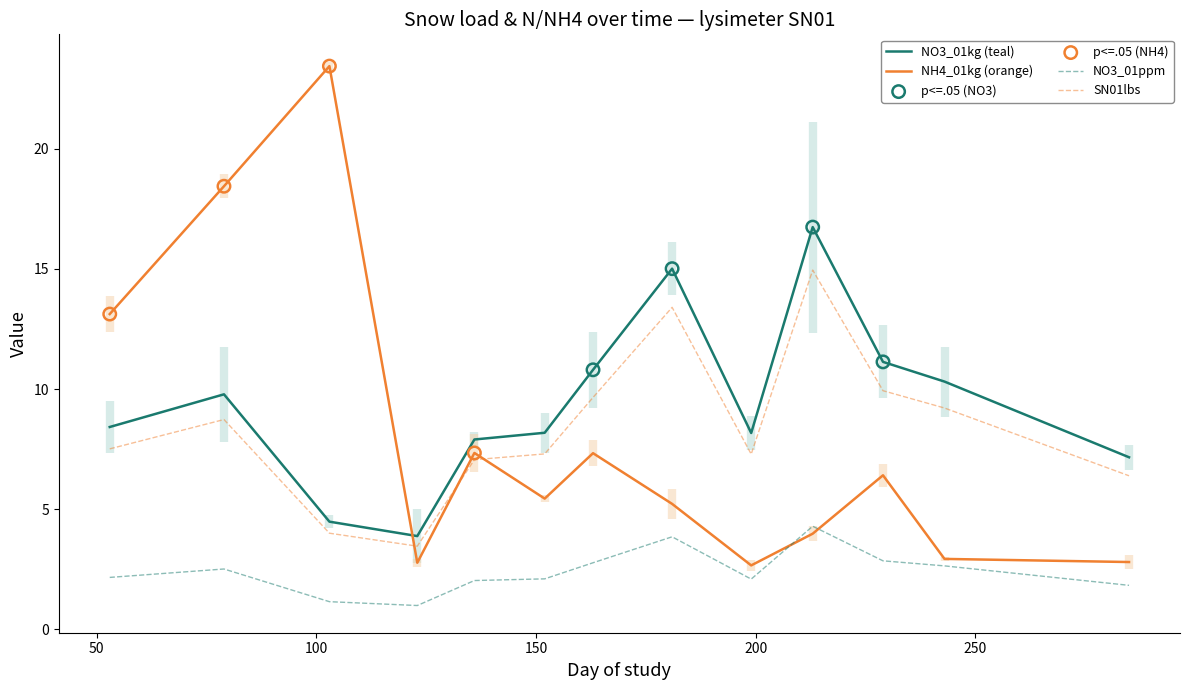

What are all the series names shown in the legend?

NO3_01kg, NO3_01ppm, NH4_01kg, SN01lbs